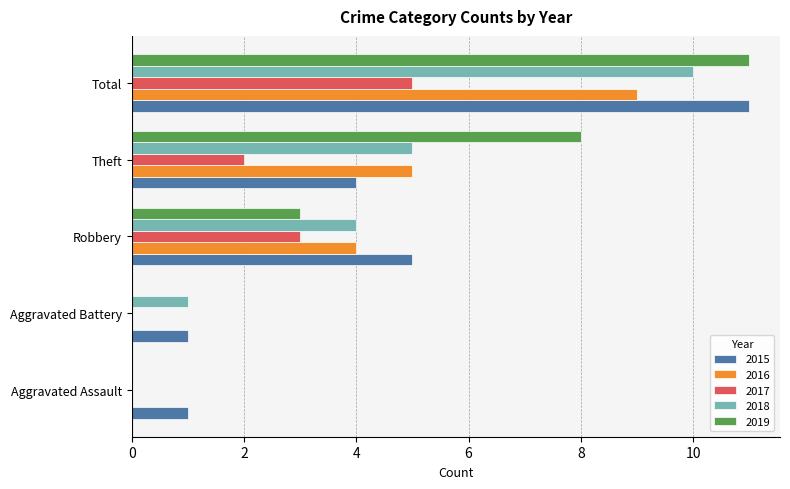

True or false: 2017 has a value of 4 at Theft.

False